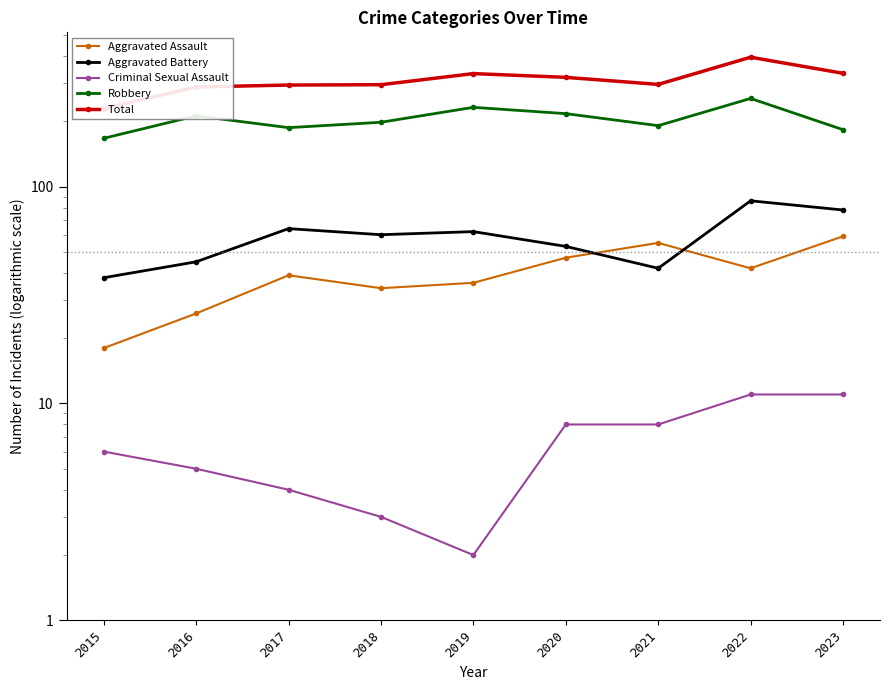

Reading left to right, transcribe all the data shown in this chart.

Aggravated Assault: 2015=18	2016=26	2017=39	2018=34	2019=36	2020=47	2021=55	2022=42	2023=59
Aggravated Battery: 2015=38	2016=45	2017=64	2018=60	2019=62	2020=53	2021=42	2022=86	2023=78
Criminal Sexual Assault: 2015=6	2016=5	2017=4	2018=3	2019=2	2020=8	2021=8	2022=11	2023=11
Robbery: 2015=167	2016=212	2017=187	2018=198	2019=232	2020=217	2021=191	2022=255	2023=183
Total: 2015=229	2016=288	2017=294	2018=295	2019=332	2020=319	2021=296	2022=395	2023=333